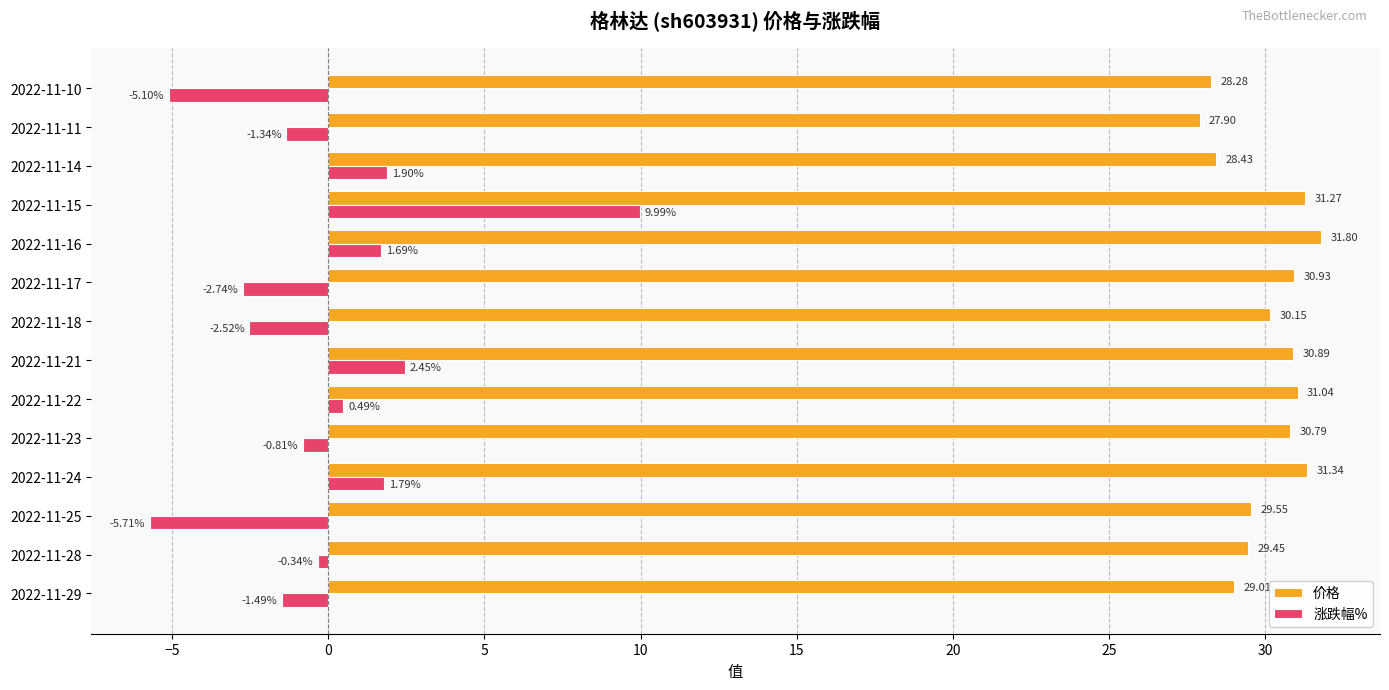

What is the average value of the 涨跌幅% series?

-0.1